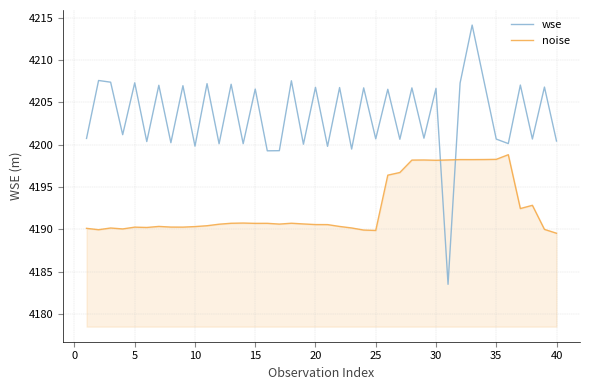

Which series has the largest total across all categories?

wse